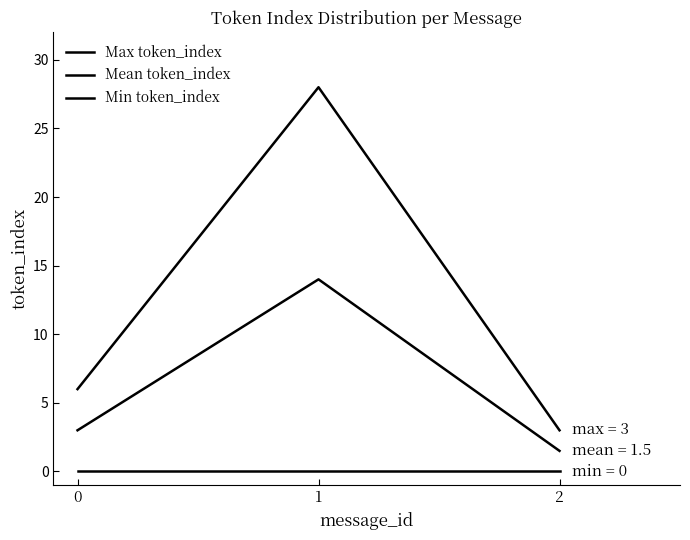

Which series has the widest spread of values?

Max token_index